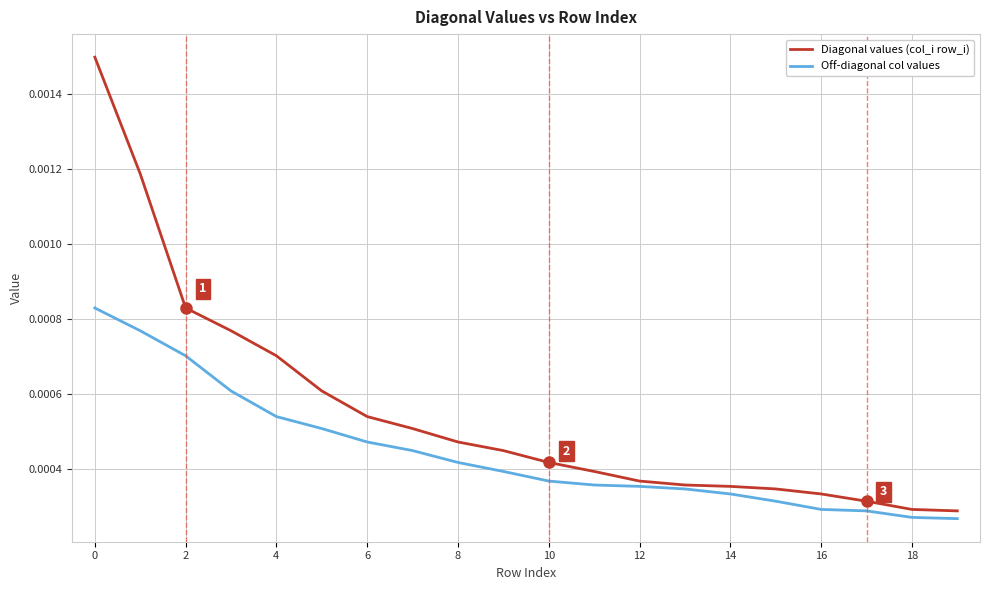

Which series has the largest range (max minus min)?

Diagonal values (col_i row_i)